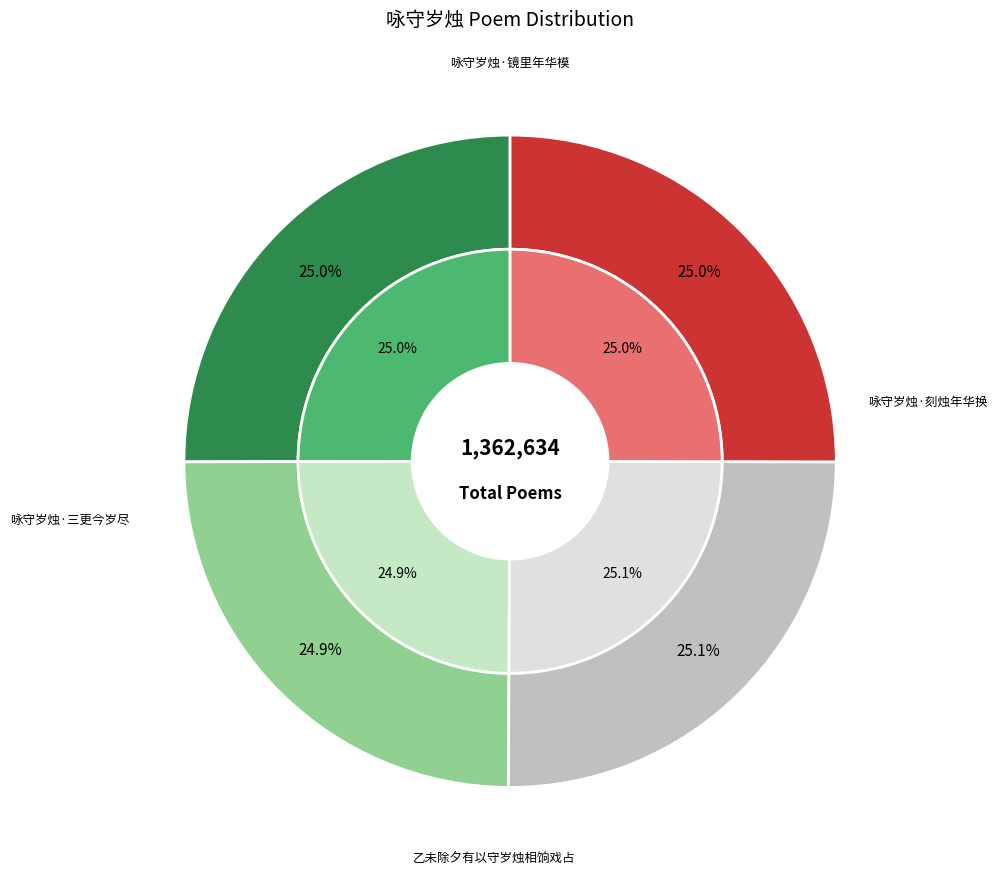

Combined, do 乙未除夕有以守岁烛相饷戏占 and 咏守岁烛·三更今岁尽 account for over 50%?

Yes